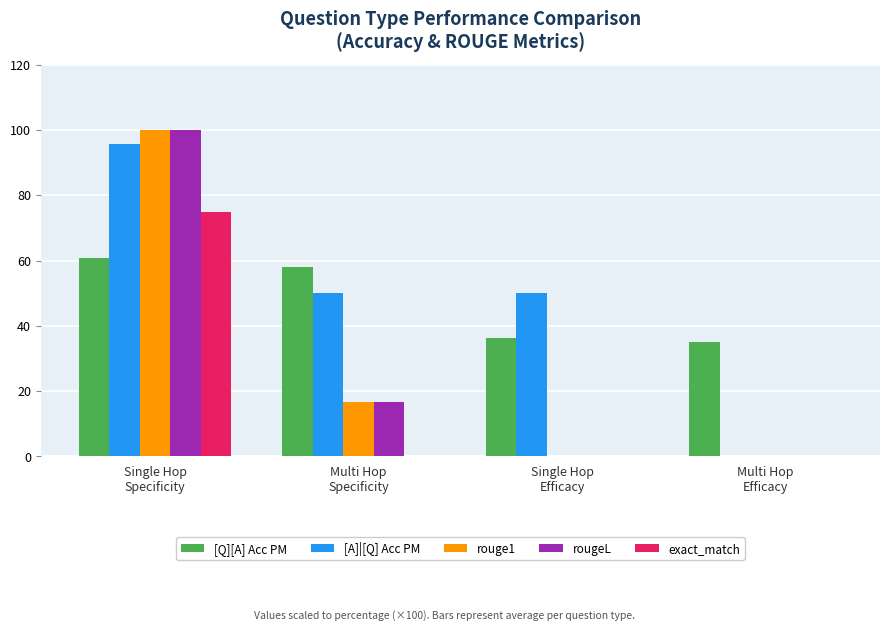

What is the spread (max minus min) of values at Multi Hop
Efficacy?

35.0